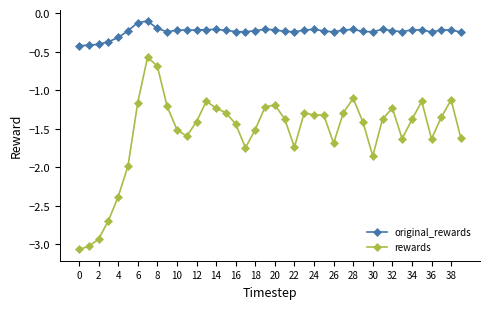

Rank the series by their maximum value, from highest to lowest.

original_rewards, rewards